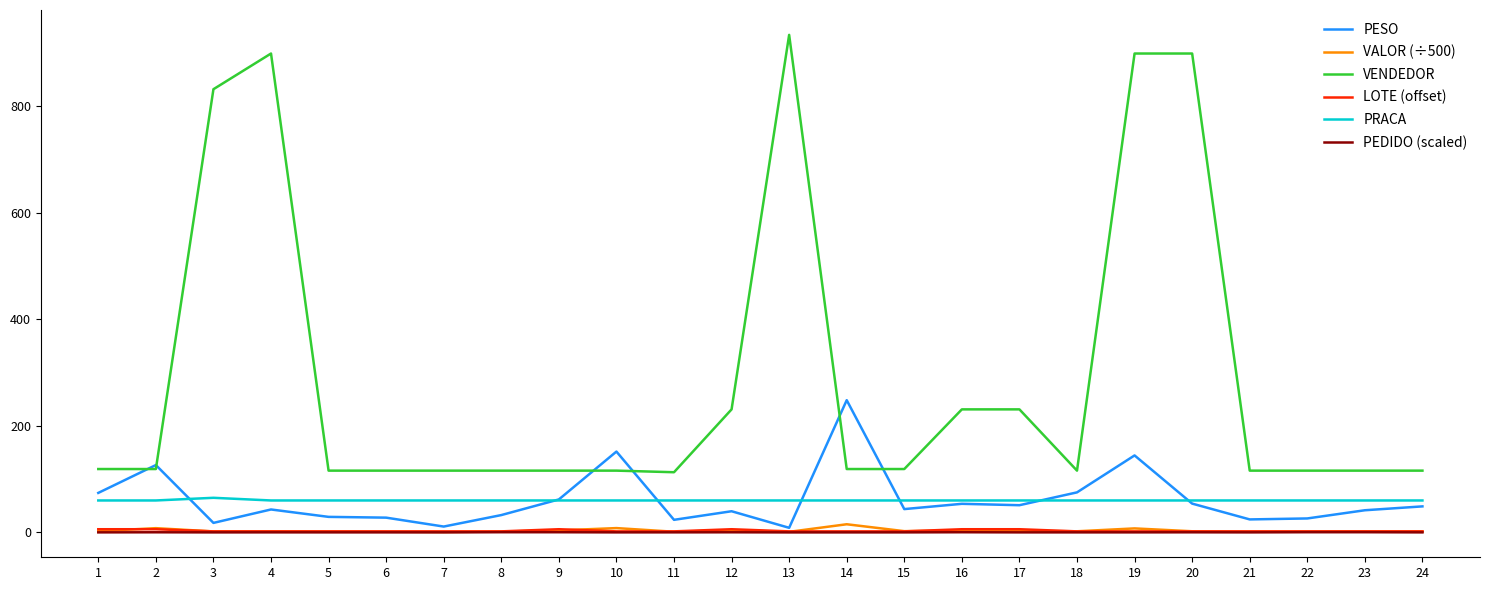

Between 1 and 6, which series saw the biggest shift?

PESO